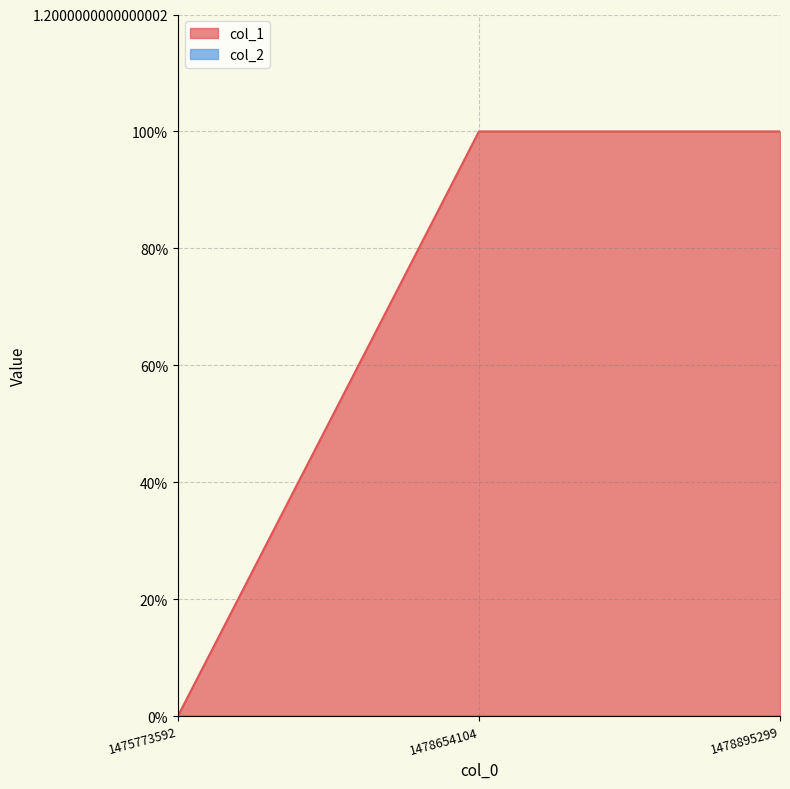

True or false: the data shows 0 at 1475773592.

True